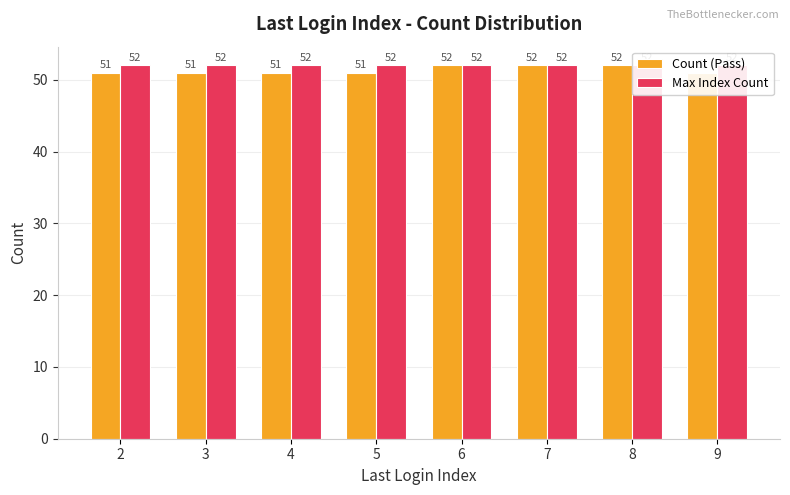

What are all the series names shown in the legend?

Count (Pass), Max Index Count